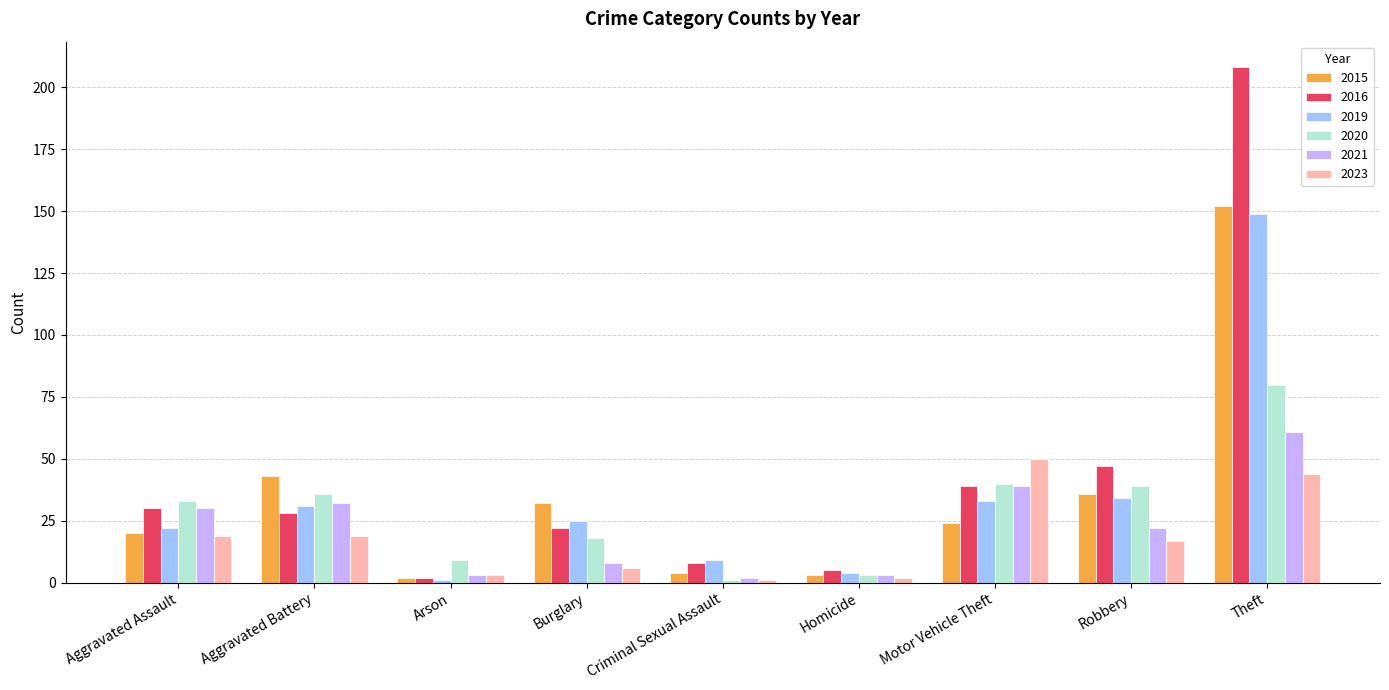

Reading right to left, what are all the values shown in this chart?

2015: Theft=152	Robbery=36	Motor Vehicle Theft=24	Homicide=3	Criminal Sexual Assault=4	Burglary=32	Arson=2	Aggravated Battery=43	Aggravated Assault=20
2016: Theft=208	Robbery=47	Motor Vehicle Theft=39	Homicide=5	Criminal Sexual Assault=8	Burglary=22	Arson=2	Aggravated Battery=28	Aggravated Assault=30
2019: Theft=149	Robbery=34	Motor Vehicle Theft=33	Homicide=4	Criminal Sexual Assault=9	Burglary=25	Arson=1	Aggravated Battery=31	Aggravated Assault=22
2020: Theft=80	Robbery=39	Motor Vehicle Theft=40	Homicide=3	Criminal Sexual Assault=1	Burglary=18	Arson=9	Aggravated Battery=36	Aggravated Assault=33
2021: Theft=61	Robbery=22	Motor Vehicle Theft=39	Homicide=3	Criminal Sexual Assault=2	Burglary=8	Arson=3	Aggravated Battery=32	Aggravated Assault=30
2023: Theft=44	Robbery=17	Motor Vehicle Theft=50	Homicide=2	Criminal Sexual Assault=1	Burglary=6	Arson=3	Aggravated Battery=19	Aggravated Assault=19